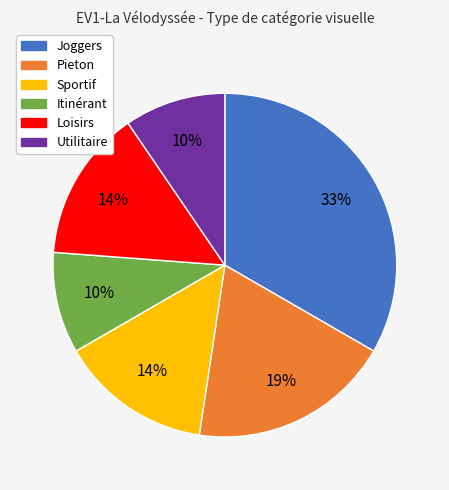

How many slices are in this pie chart?

6